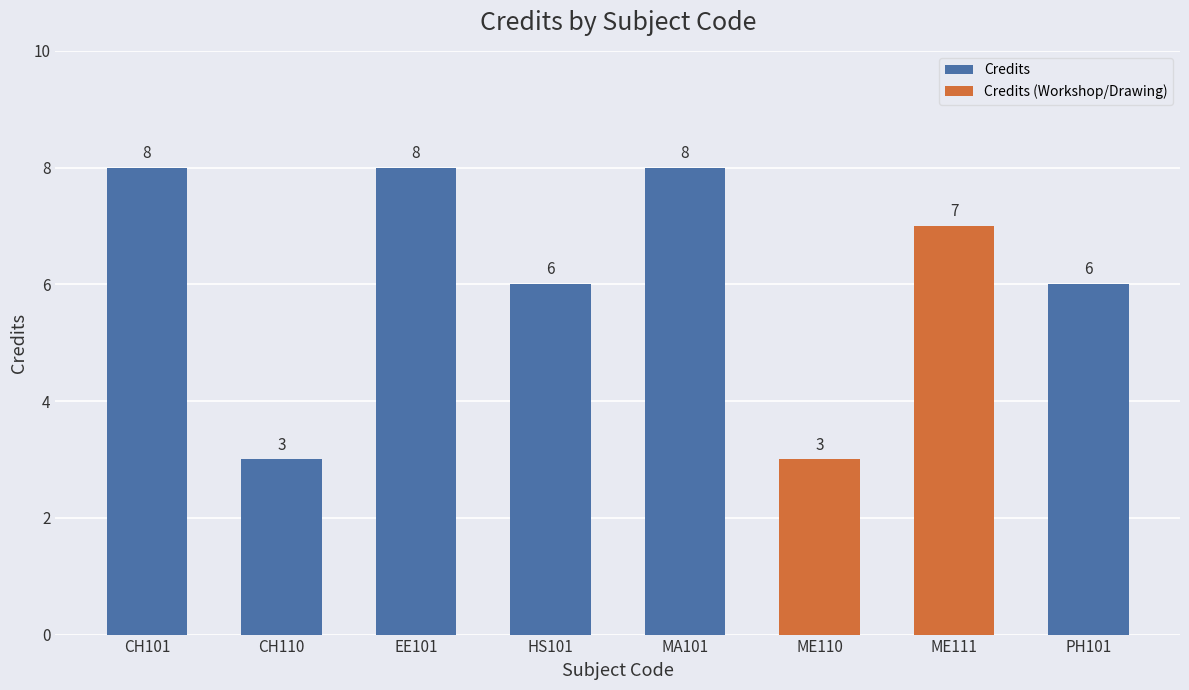

Reading right to left, extract all data points from this chart.

6	7	3	8	6	8	3	8